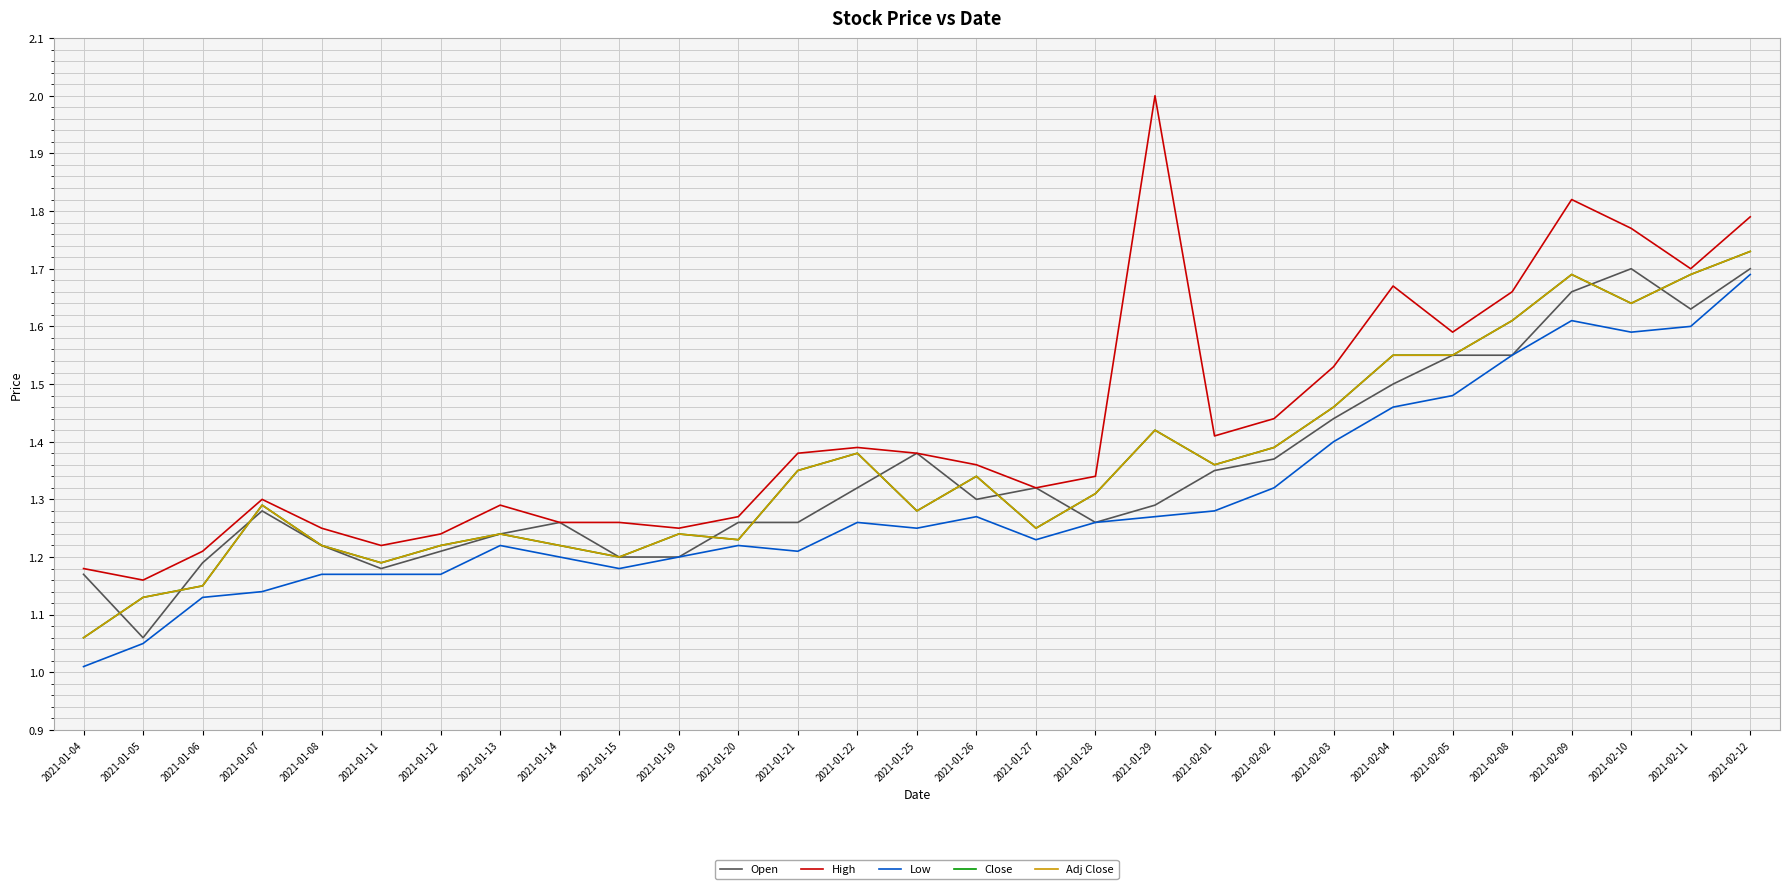

Between 2021-02-09 and 2021-01-05, which is larger?

2021-02-09